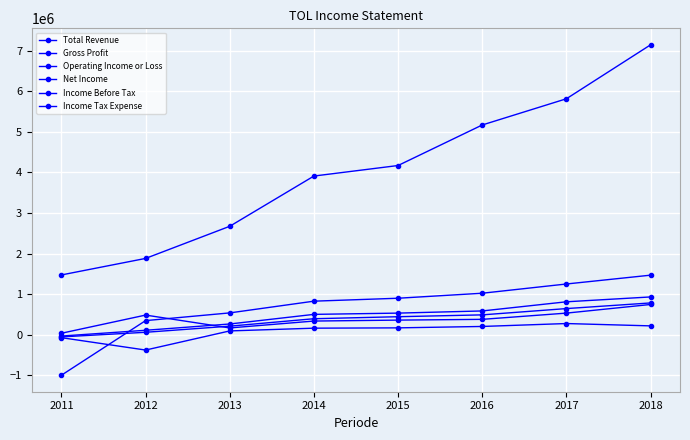

True or false: Income Tax Expense and Total Revenue intersect in this chart.

False